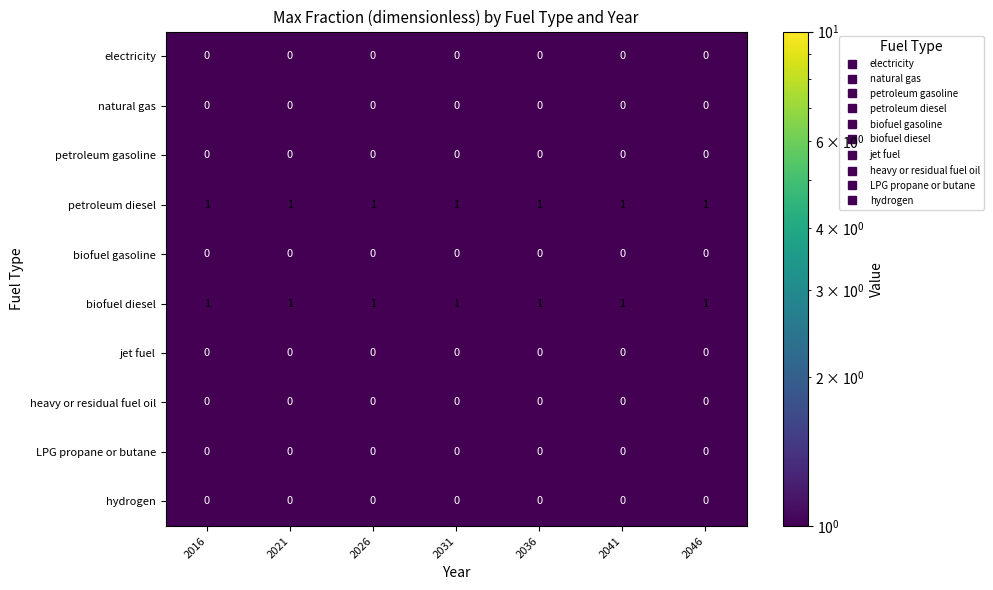

What is the maximum value shown in the chart?

1